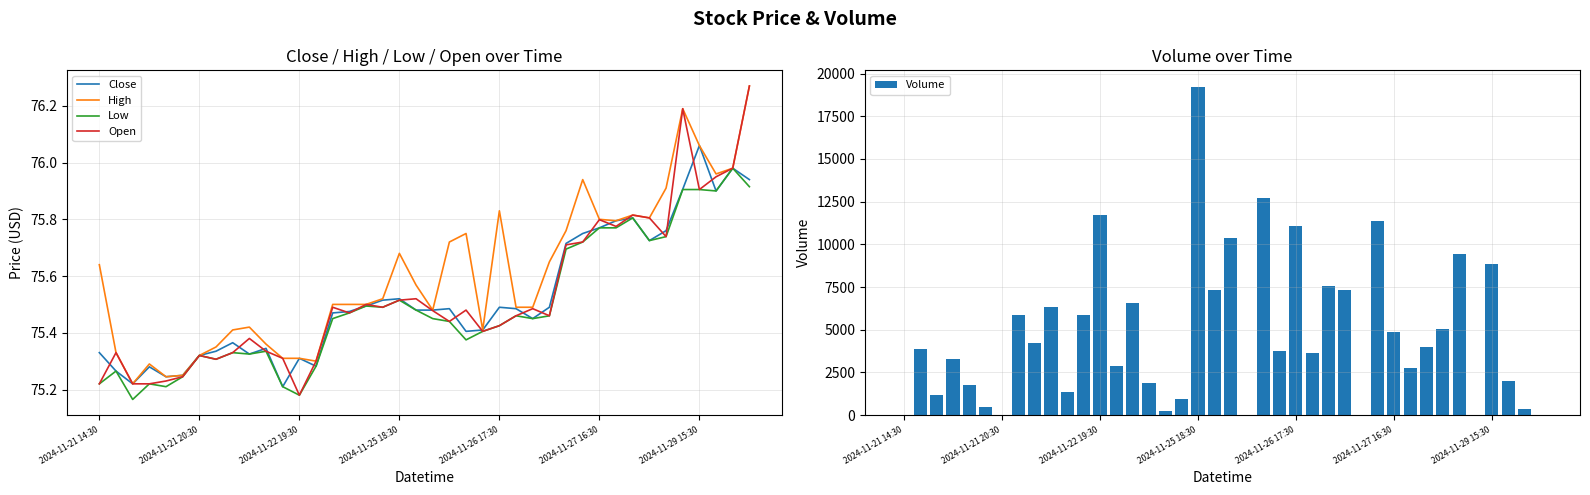

What is the sum of all Volume values?

189981